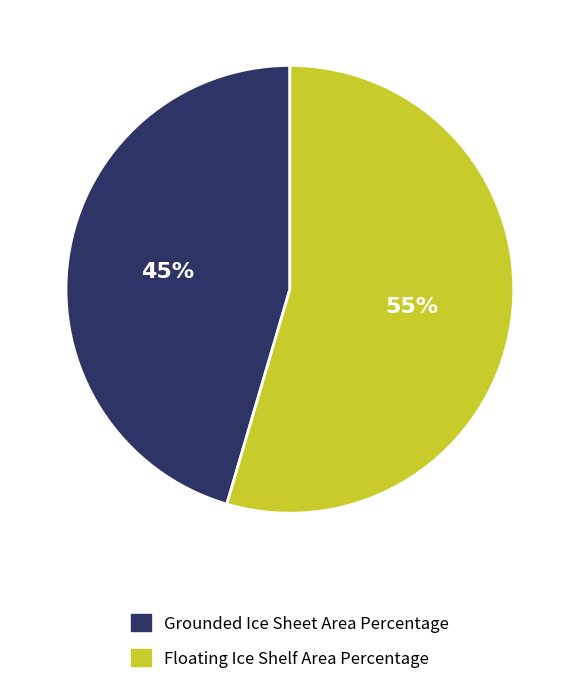

Does any single category account for the majority?

Yes